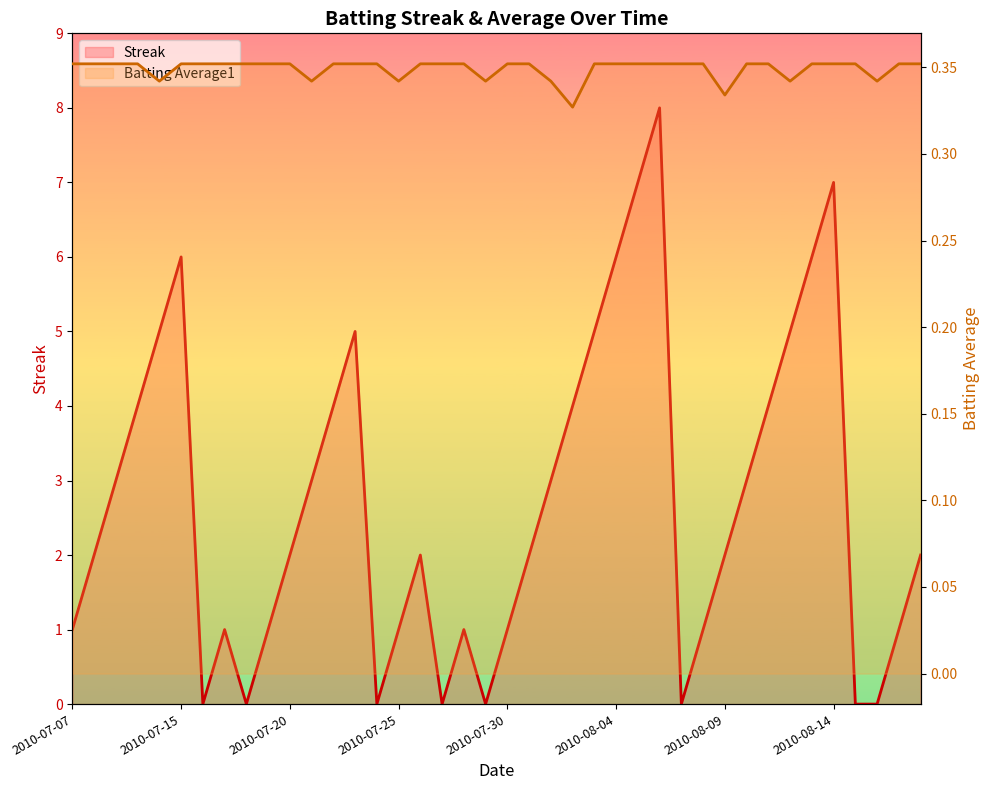

True or false: Batting Average1 and Streak intersect in this chart.

True